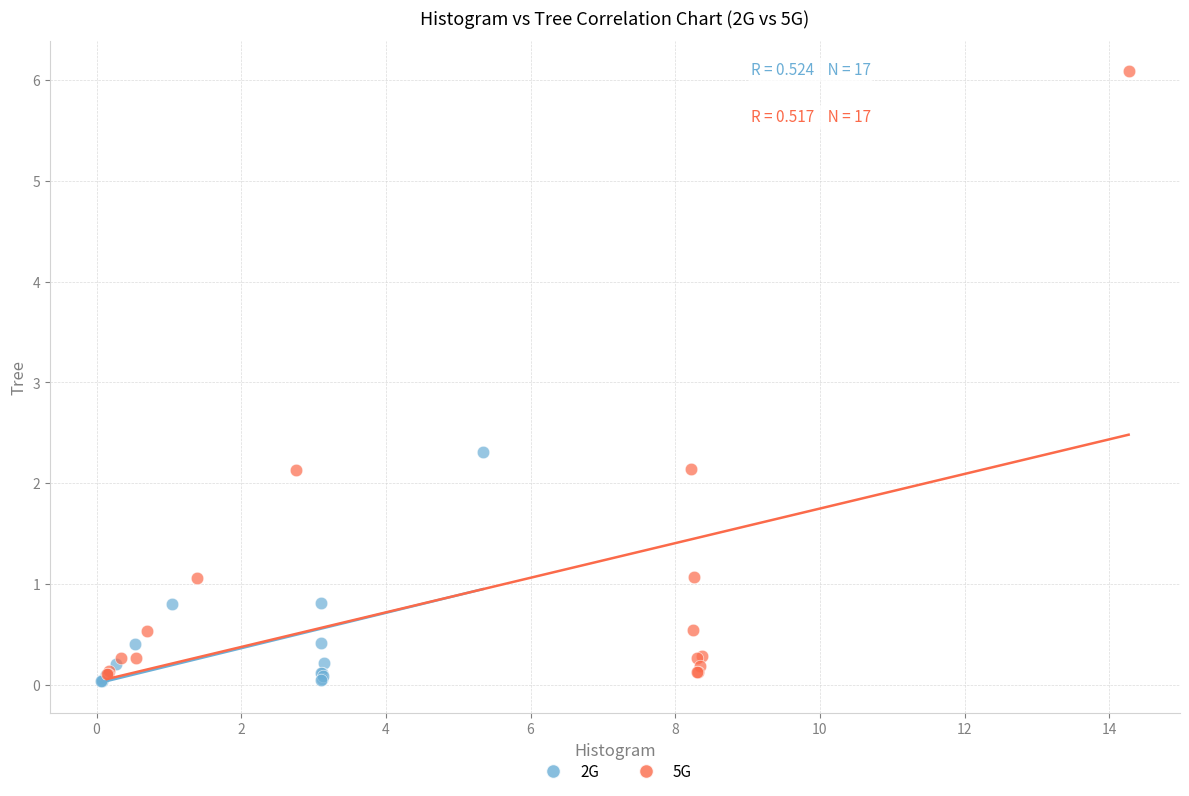

Which series reaches the maximum Y coordinate?

5G